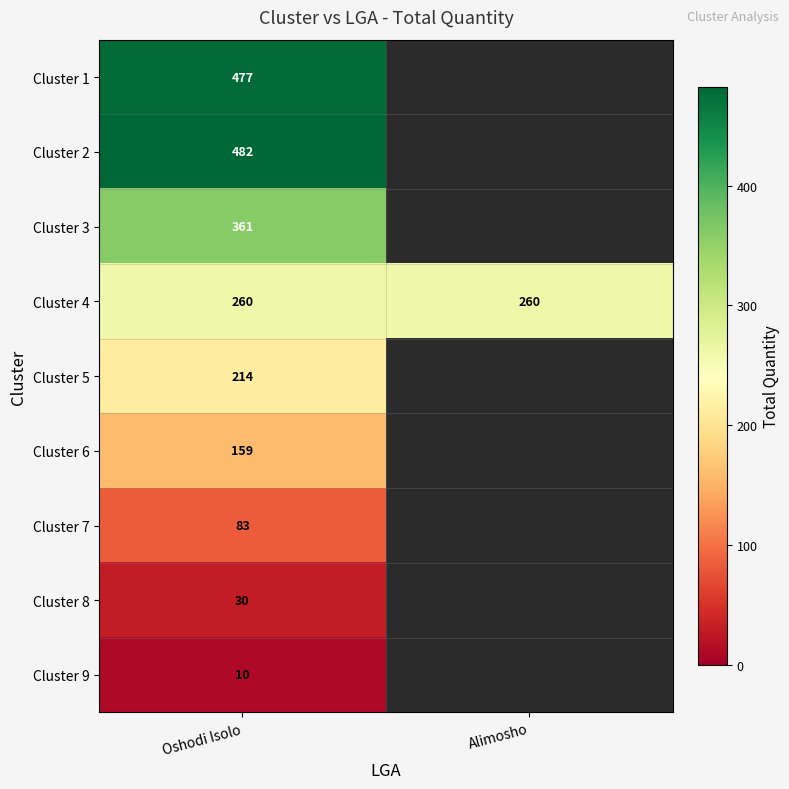

At which category is the sum across all series the highest?

Oshodi Isolo